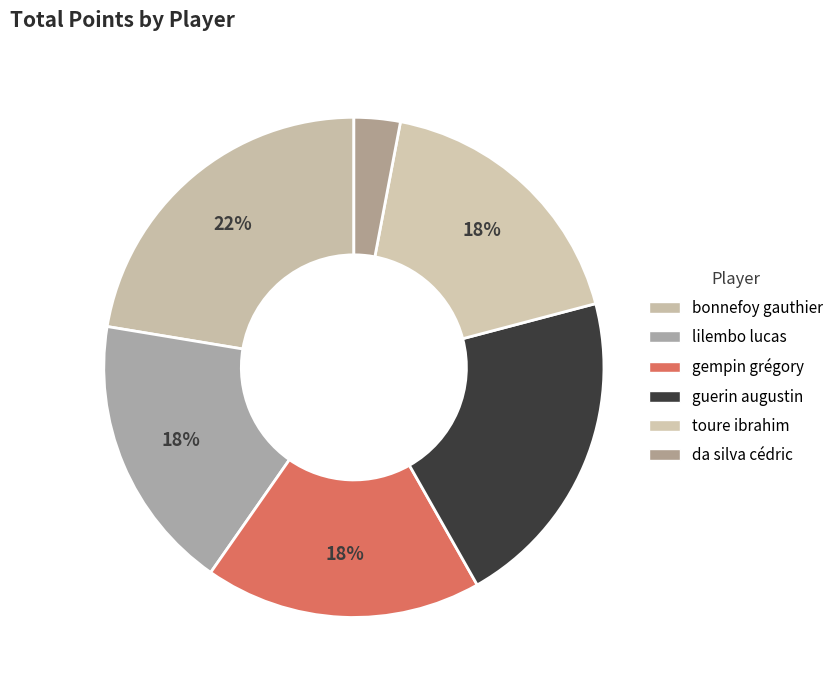

True or false: lilembo lucas accounts for 31% of the total.

False